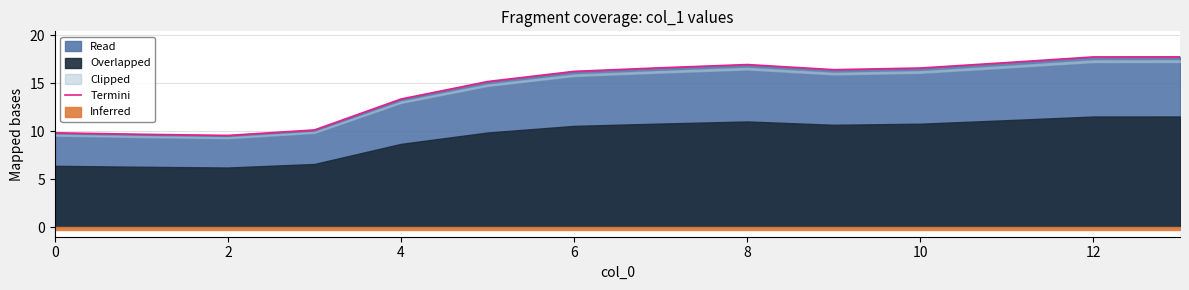

At which label does Termini first exceed 16?

6